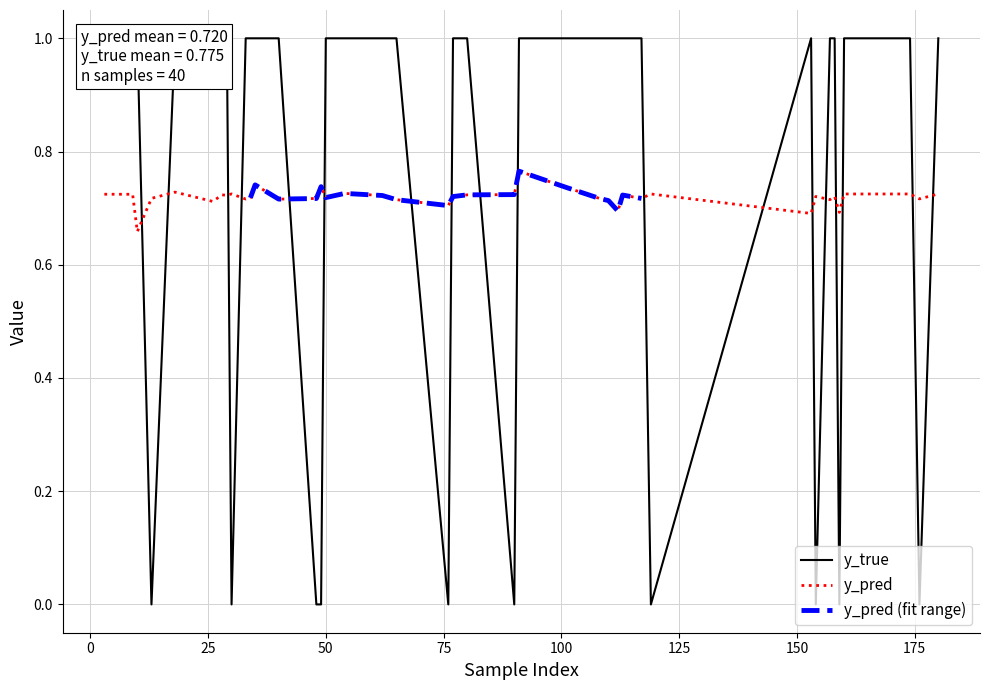

What is the difference between the y_true values at 36 and 6?

1.0